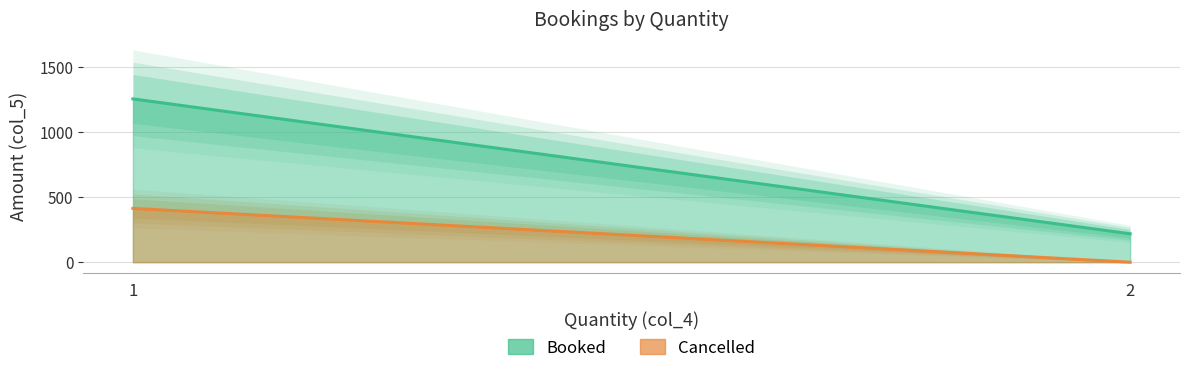

Is it true that Booked equals 1254 at 1?

True